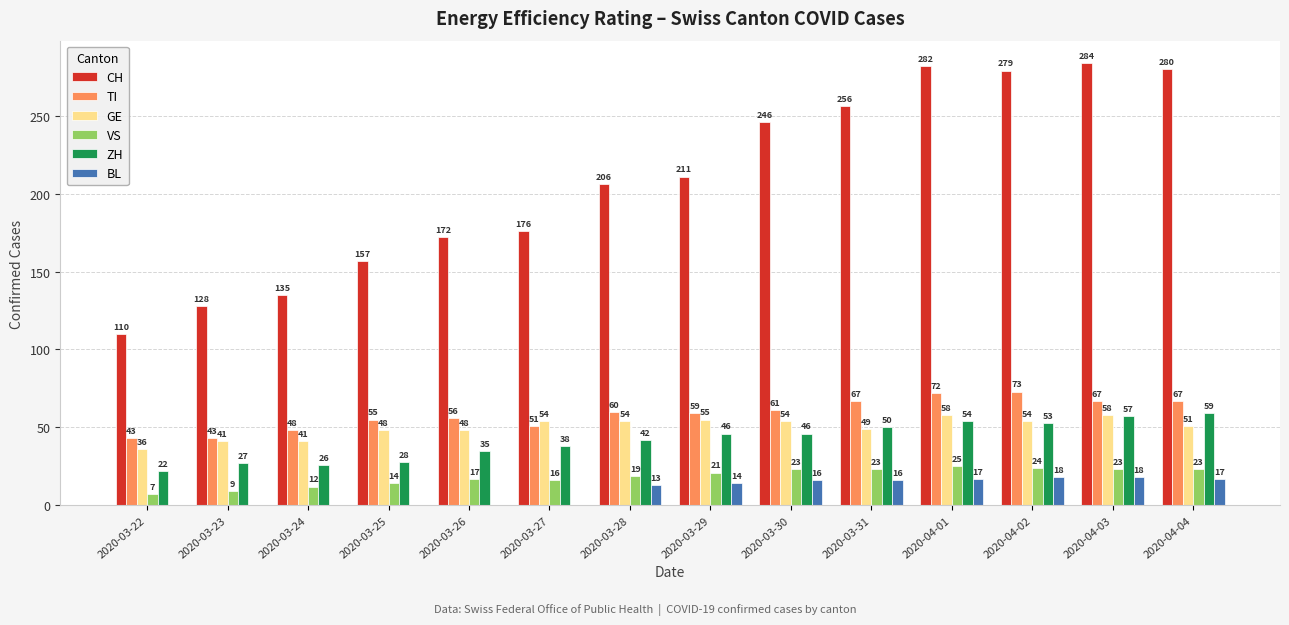

Which label corresponds to the largest value in the chart?

2020-04-03